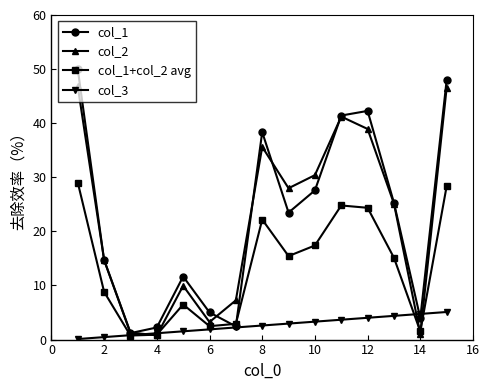

What is the greatest value displayed?

50.0